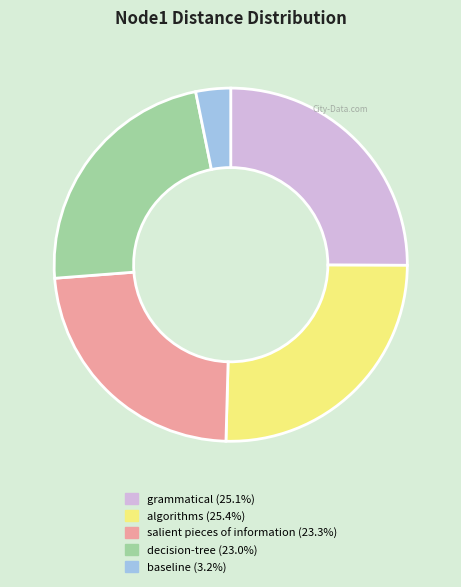

How many slices are in this pie chart?

5